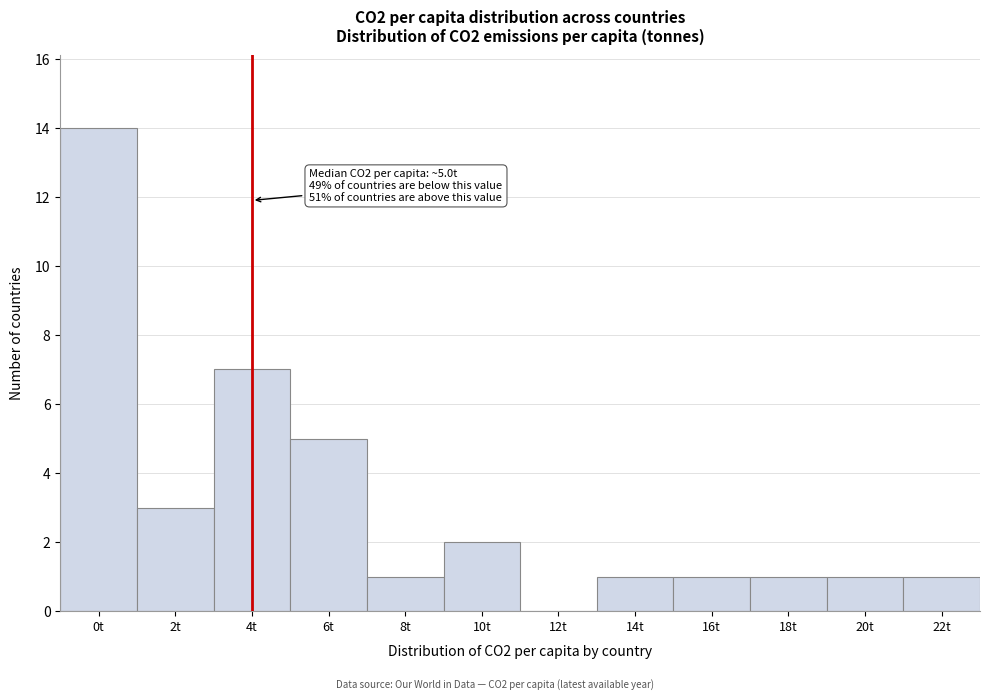

Reading right to left, extract all data points from this chart.

22t=1	20t=1	18t=1	16t=1	14t=1	12t=0	10t=2	8t=1	6t=5	4t=7	2t=3	0t=14